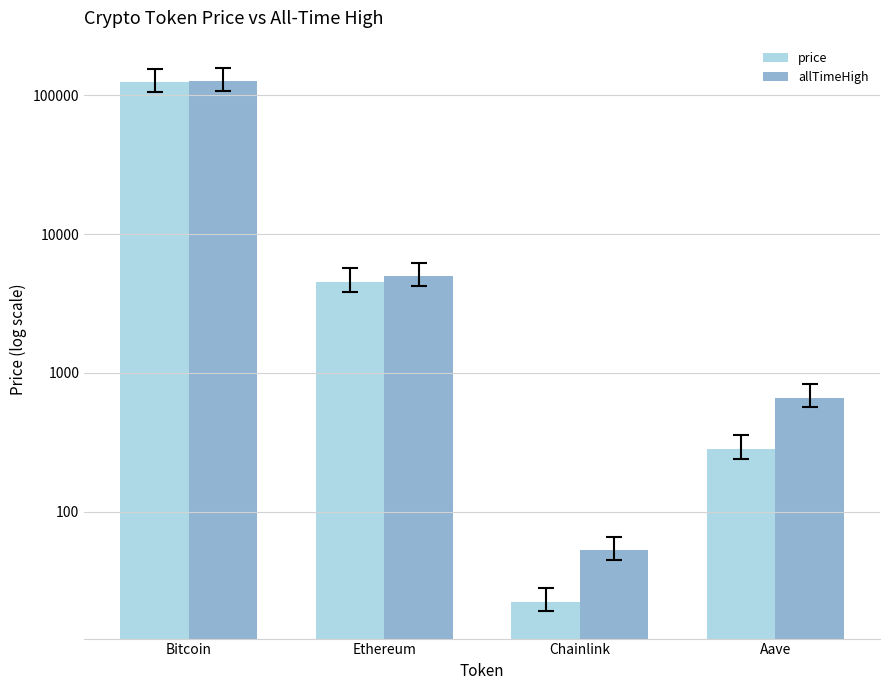

Between Ethereum and Aave, which series saw the biggest shift?

allTimeHigh